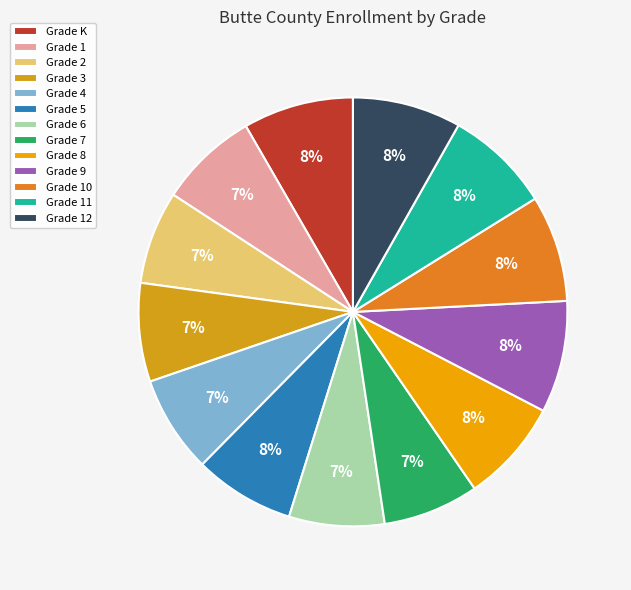

How much of the chart is everything except Grade 1?

92.5%